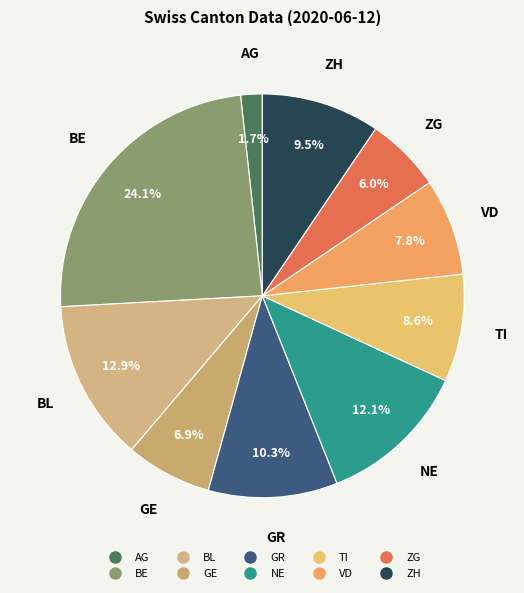

Which slice is the largest?

BE